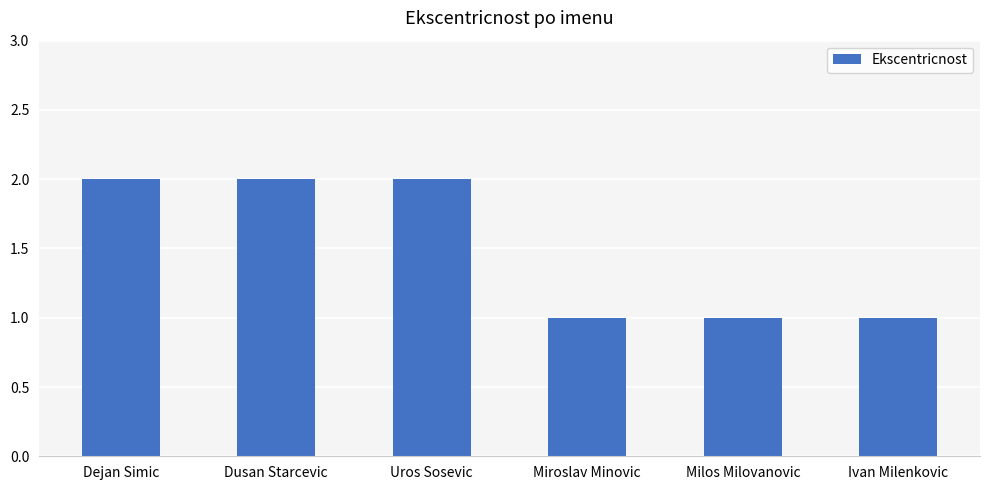

Count the values in the range 1 to 2.

6